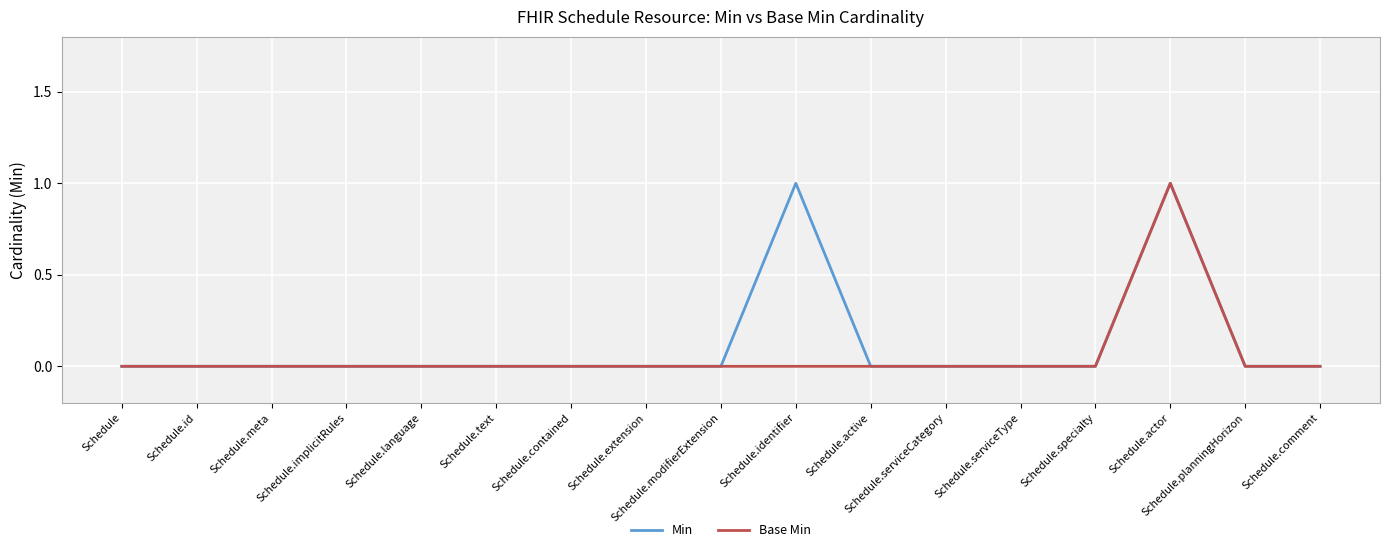

The value of Min at Schedule.modifierExtension is 0. True or false?

True